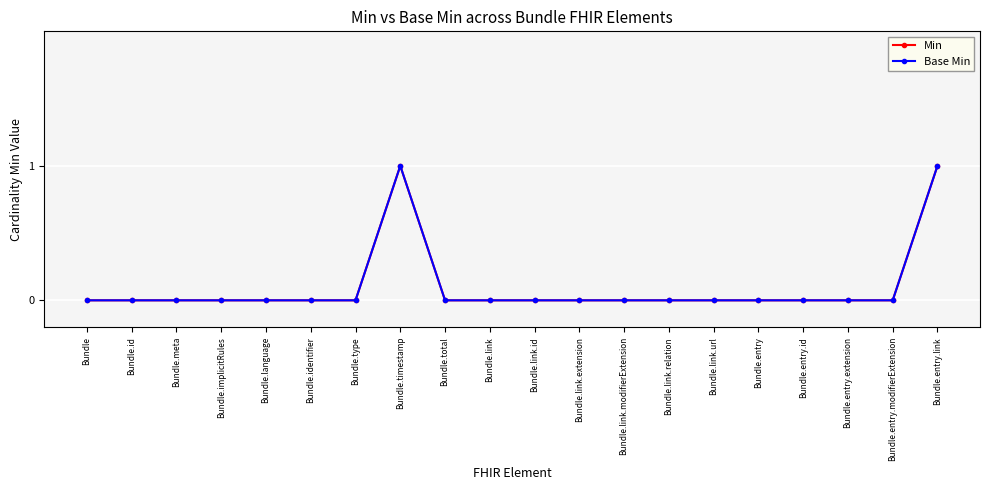

True or false: Min and Base Min intersect in this chart.

False